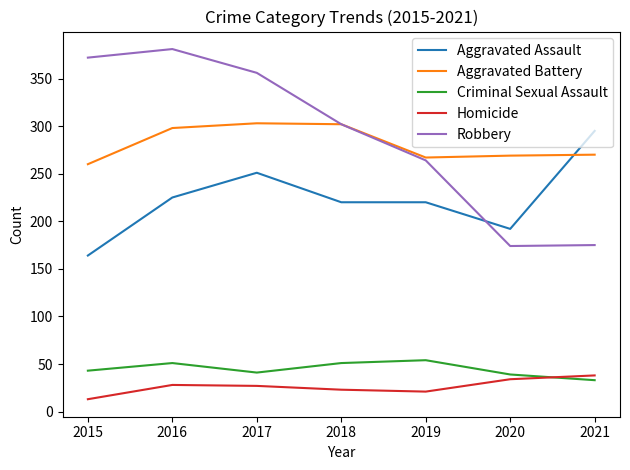

What is the total value across all series at 2019?

826